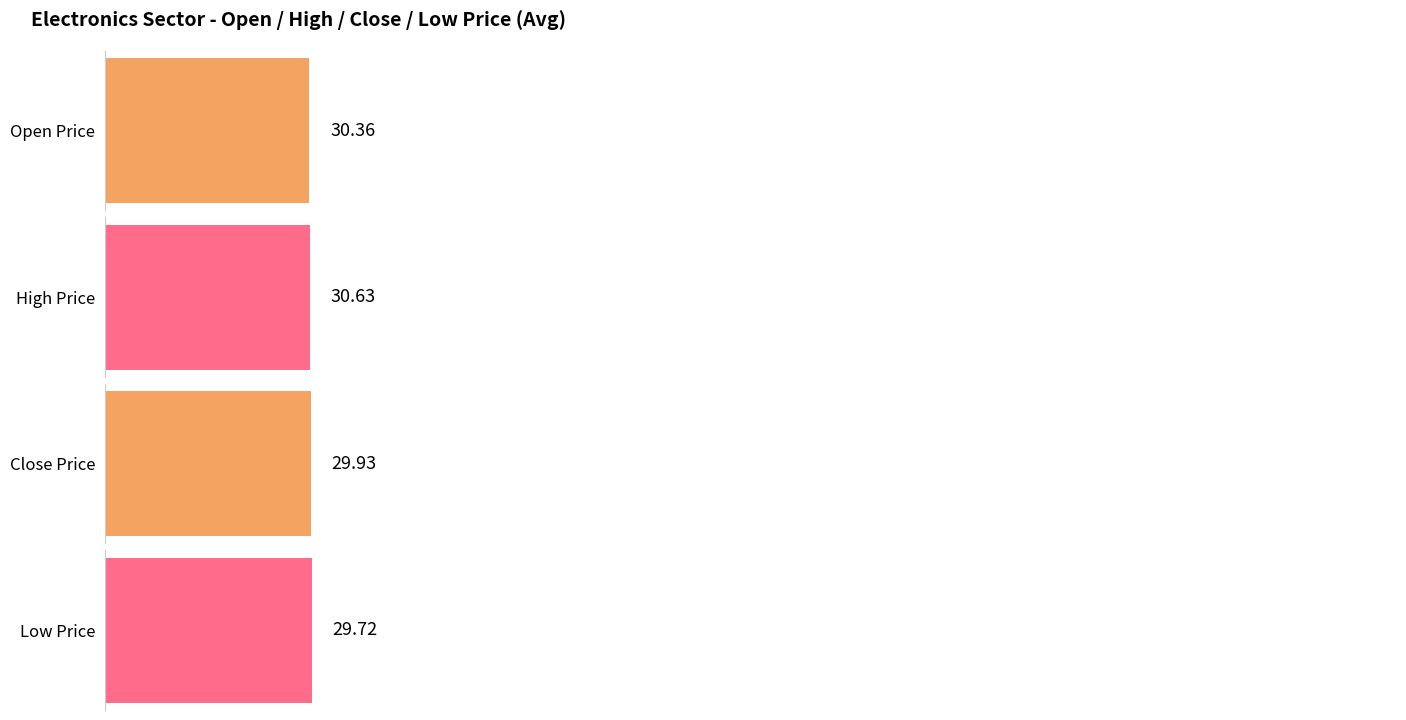

Which series has the largest total across all categories?

high